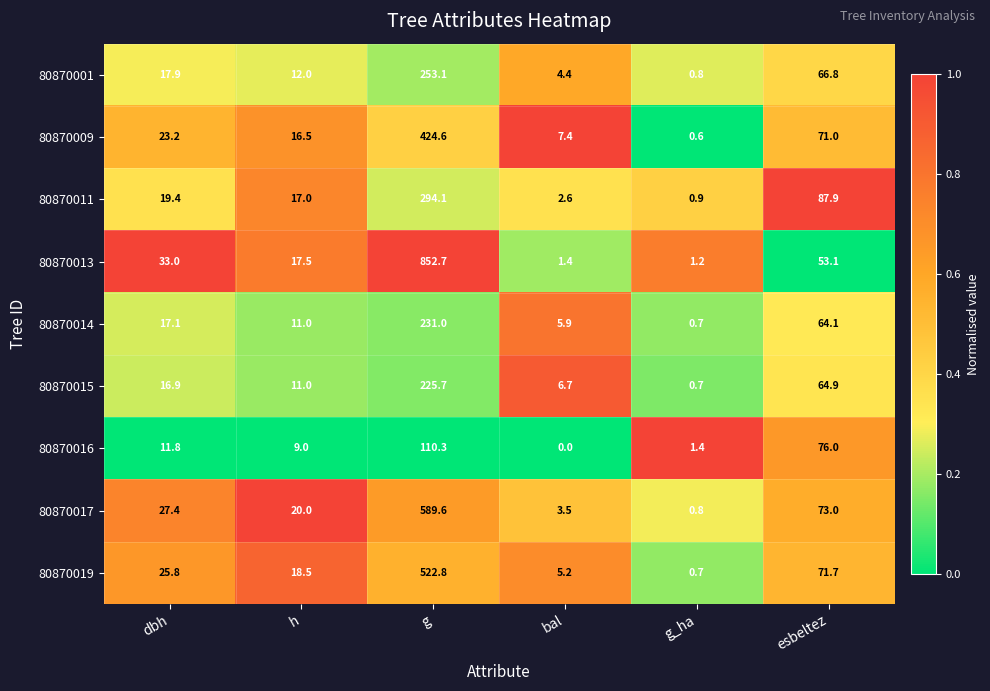

Which category has the lowest value across all series?

bal